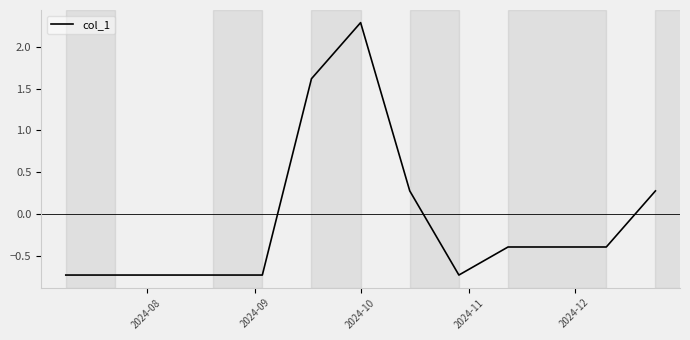

What is the greatest value displayed?

2.3